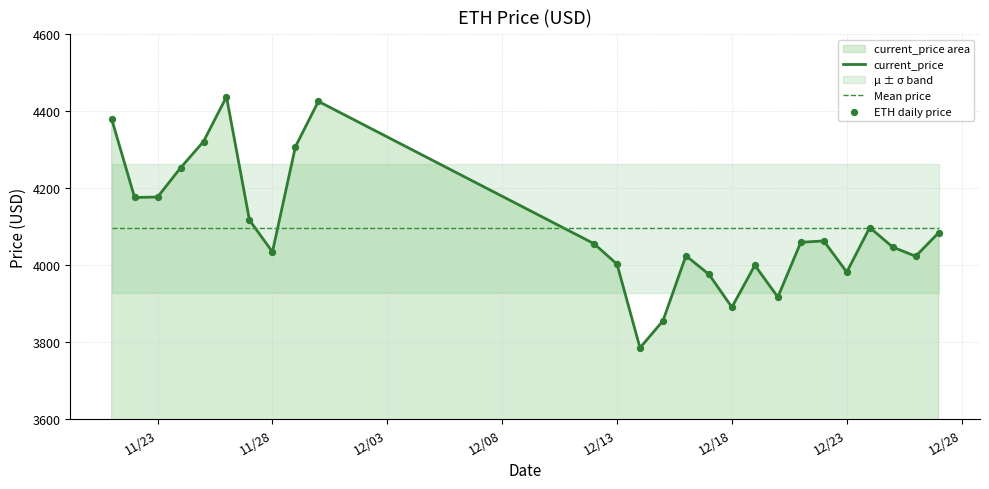

Which series has the largest total across all categories?

current_price